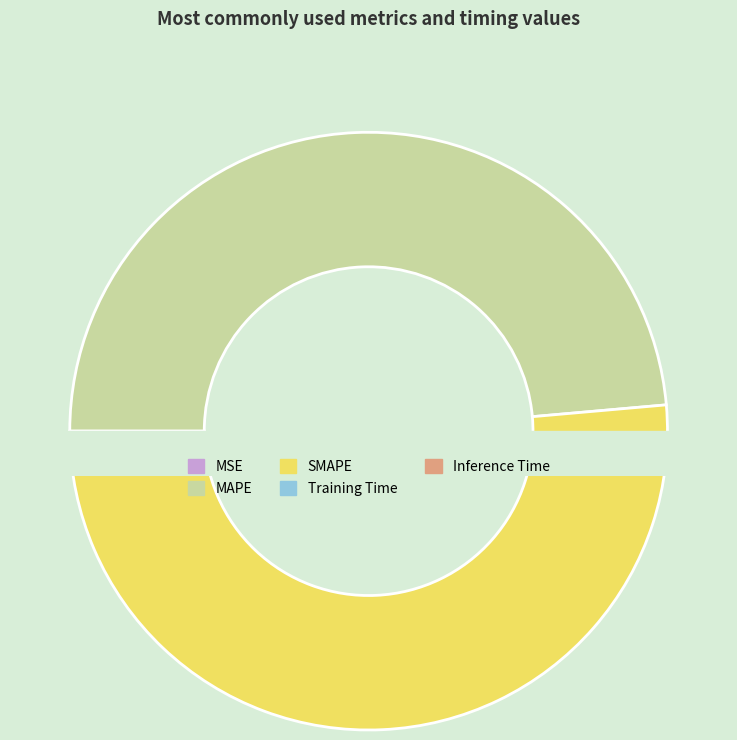

True or false: MAPE accounts for 49% of the total.

True